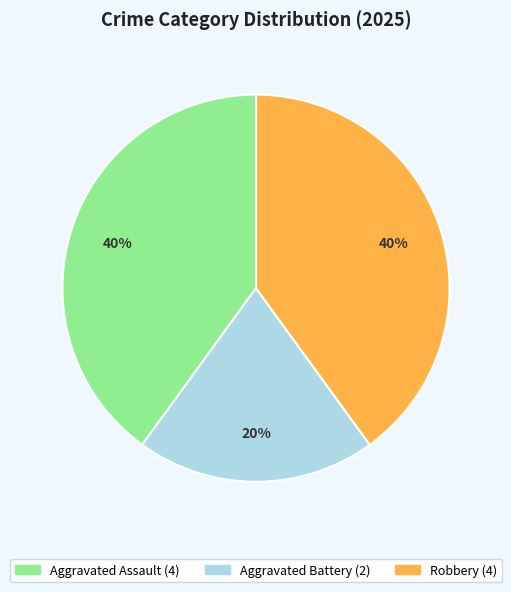

Is it true that Aggravated Assault is 47% of the pie?

False